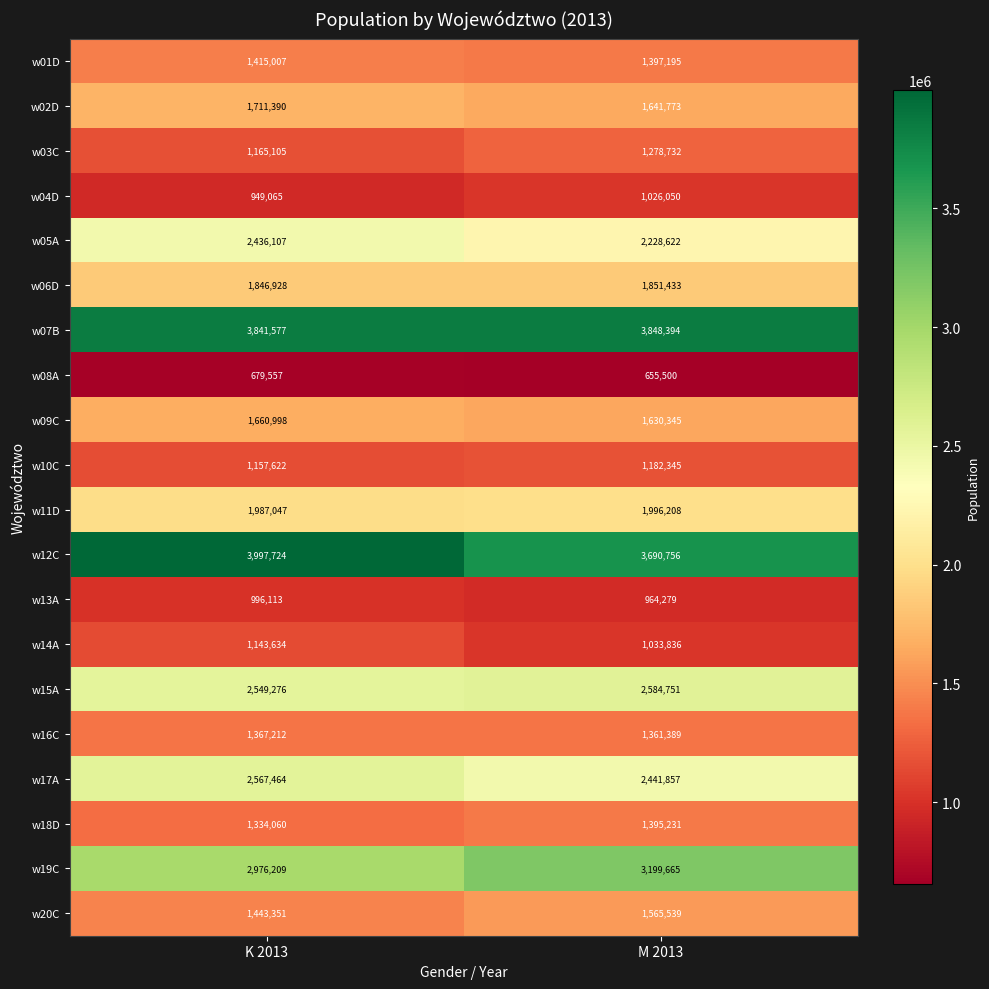

What is the difference between the maximum and minimum values in the w20C series?

122188